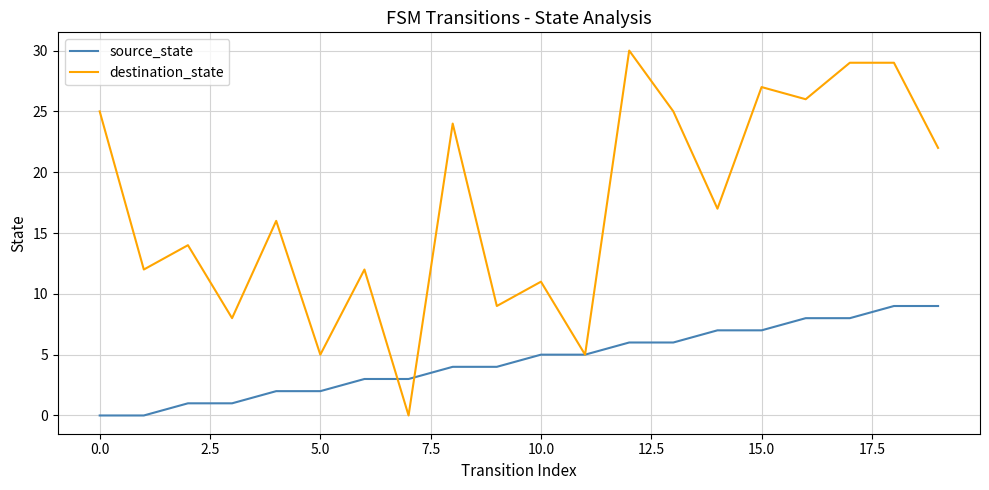

Rank the series by their average value, from lowest to highest.

source_state, destination_state